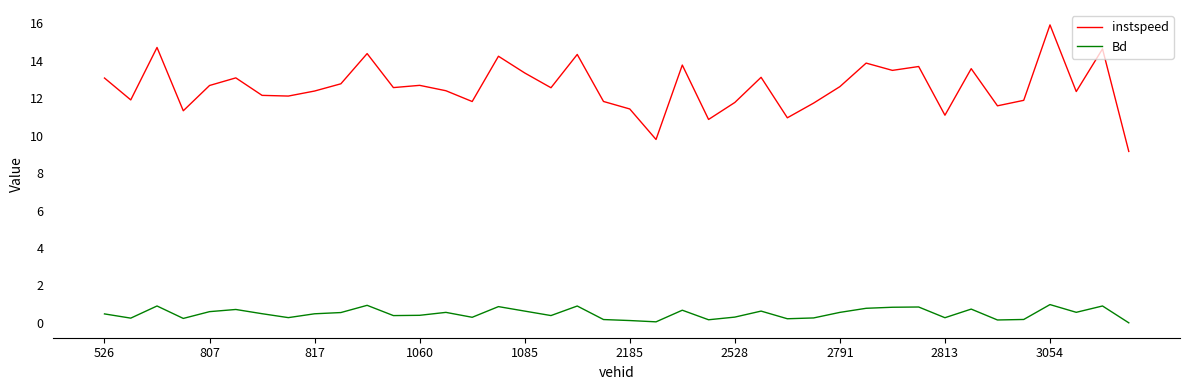

Which series has the largest total across all categories?

instspeed